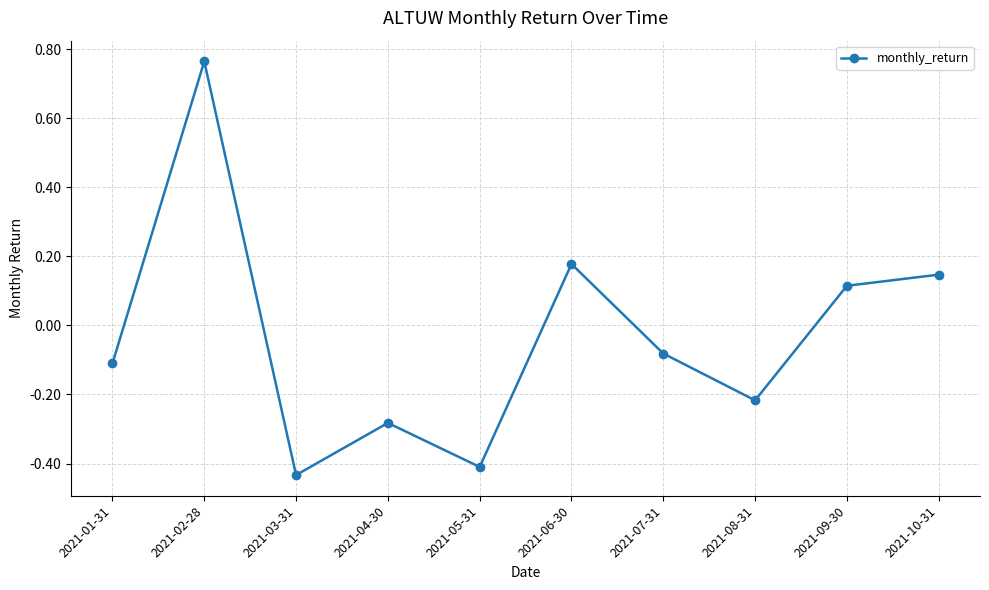

What is the difference between the second highest and minimum values?

0.6